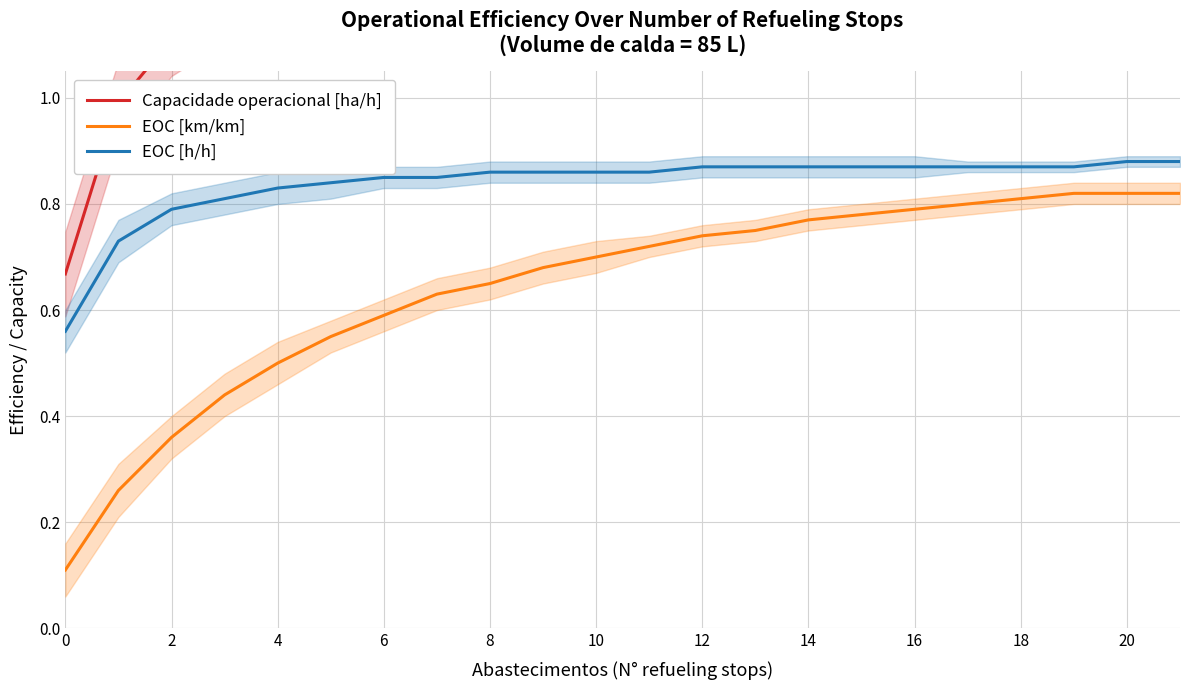

At how many categories does at least one series exceed 0?

22